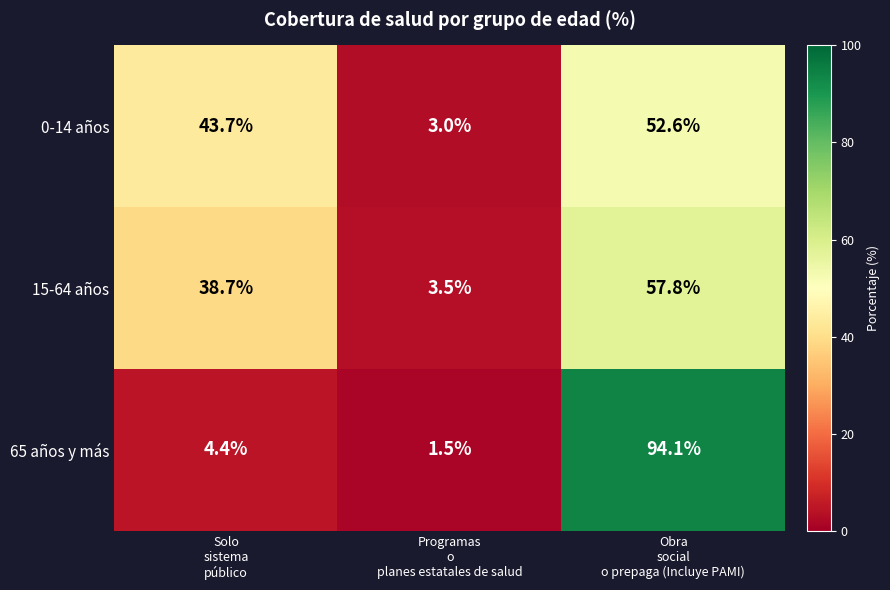

What is the average value of the 0-14 años series?

33.1